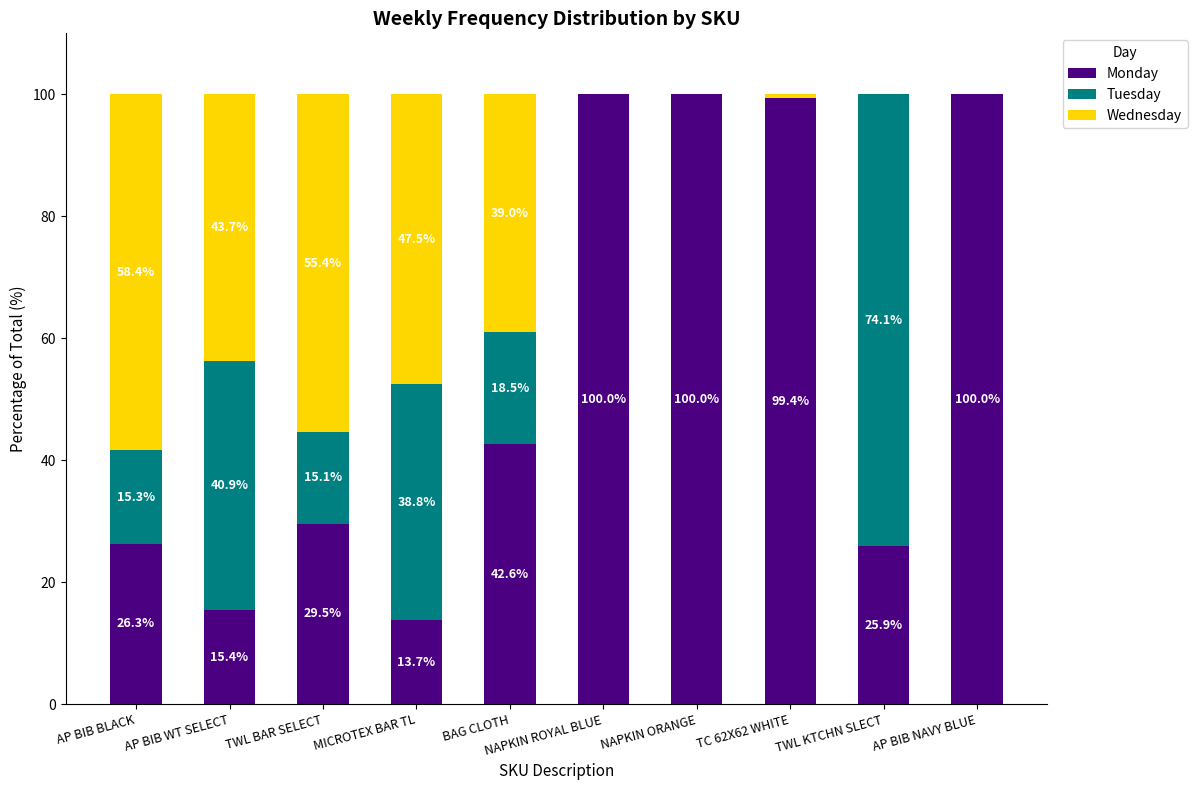

True or false: Monday has a value of 9.8 at TWL BAR SELECT.

False